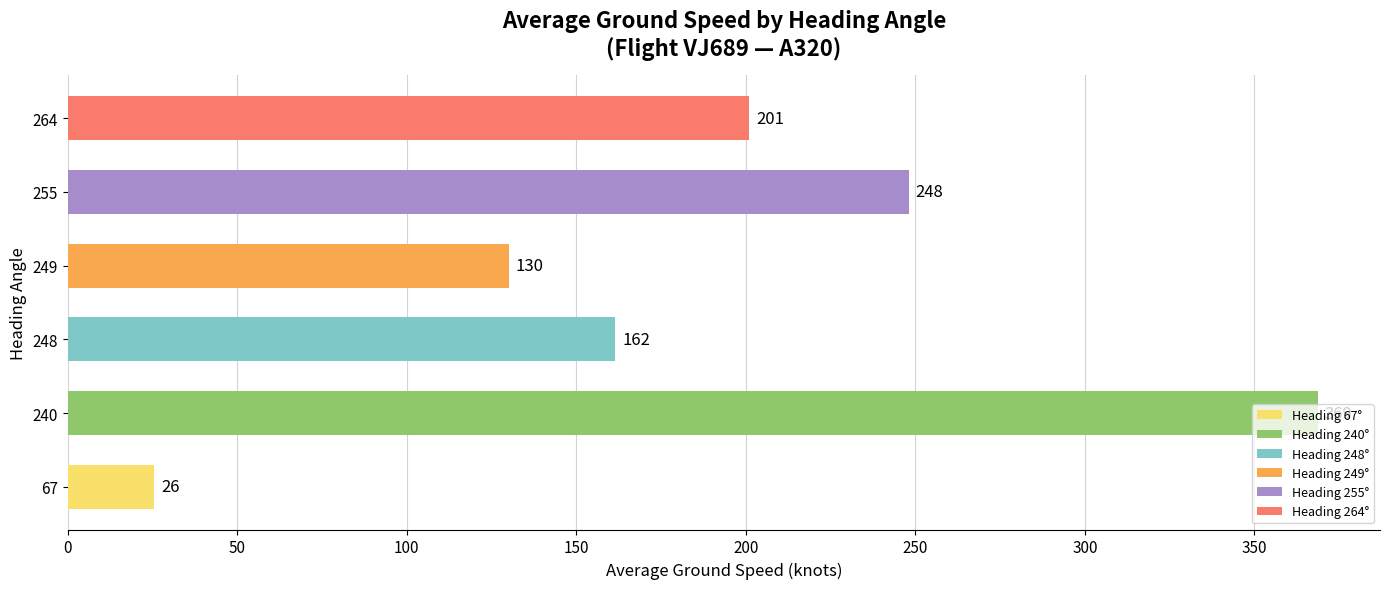

List the labels in order of value, largest first.

240, 255, 264, 248, 249, 67